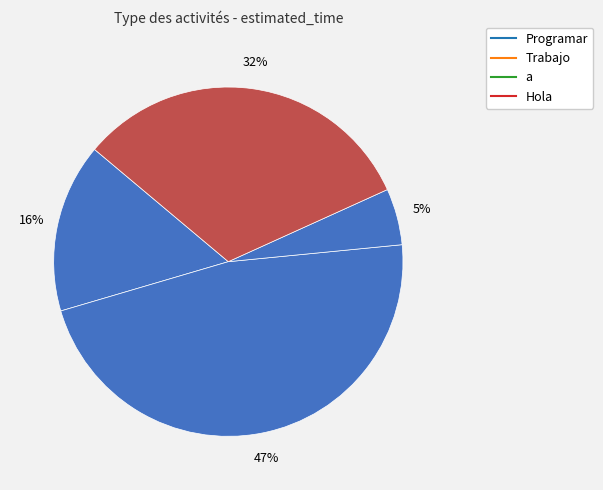

Count the number of slices in the pie.

4